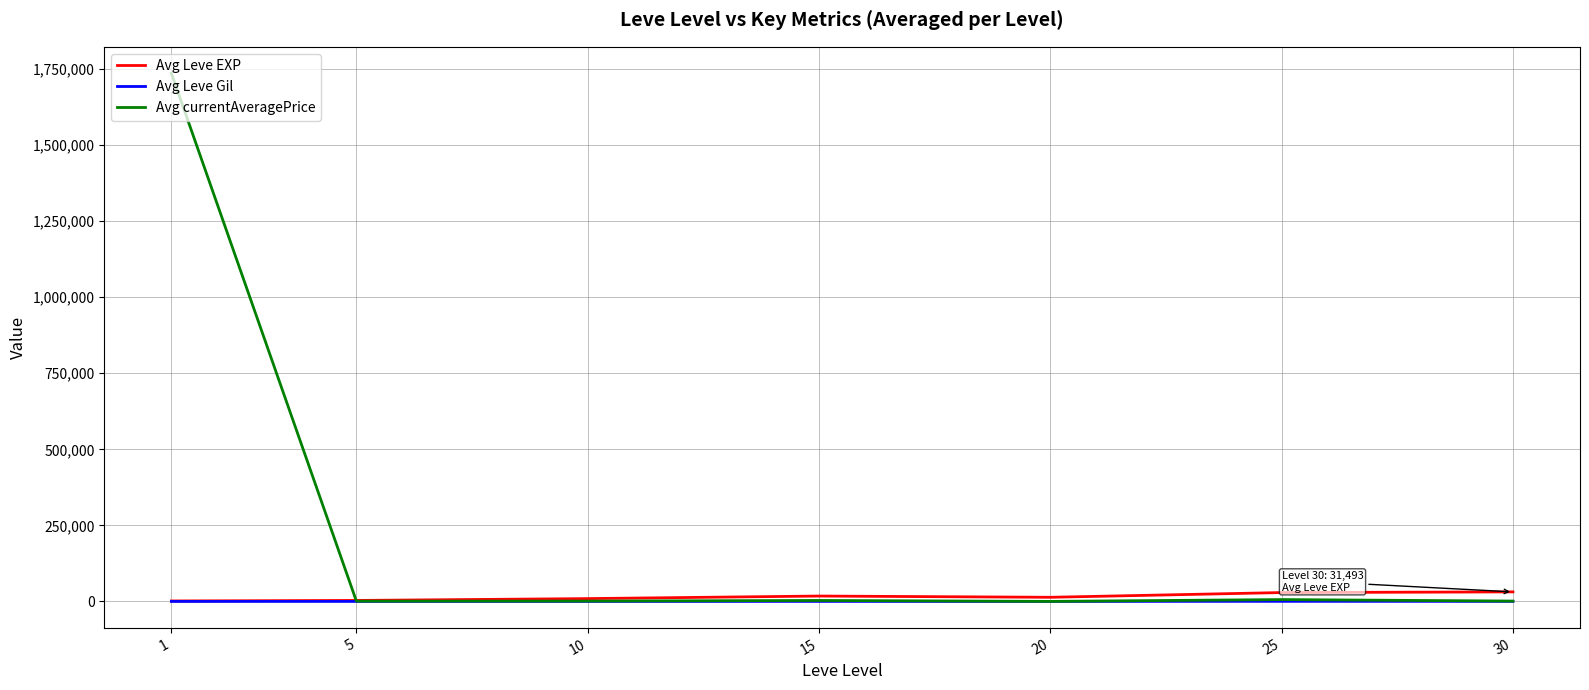

What is the minimum value shown in the chart?

113